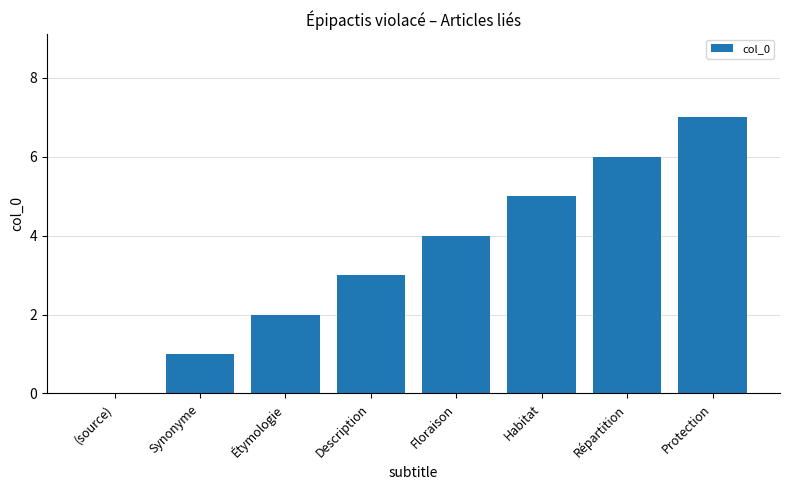

True or false: the data shows 12 at Protection.

False